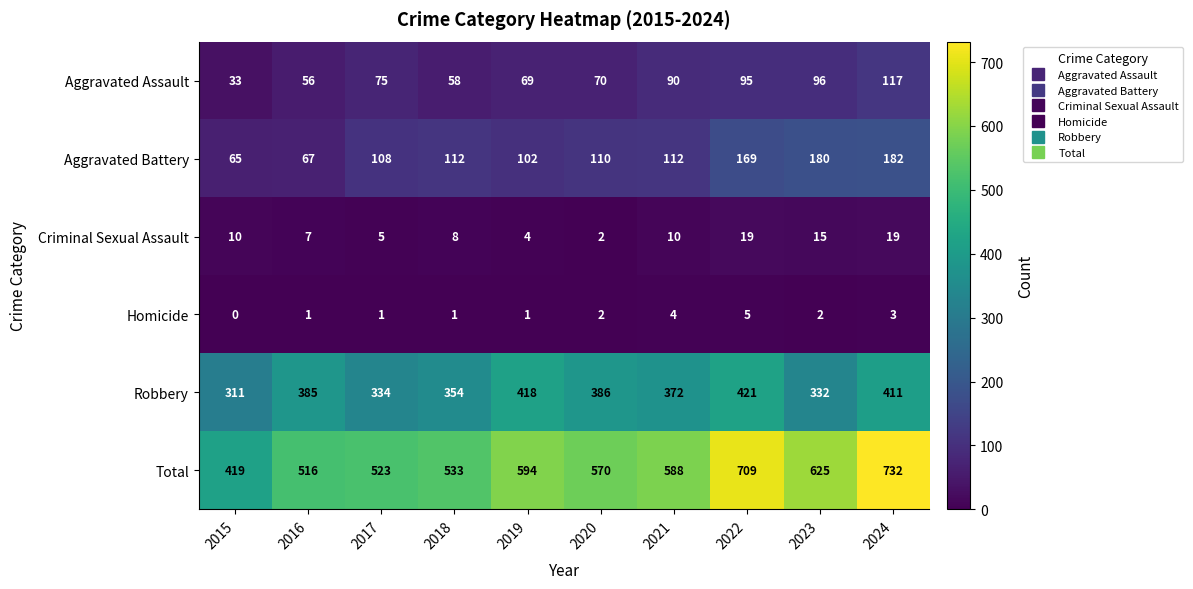

Where is Robbery nearest to the value 366?

2021